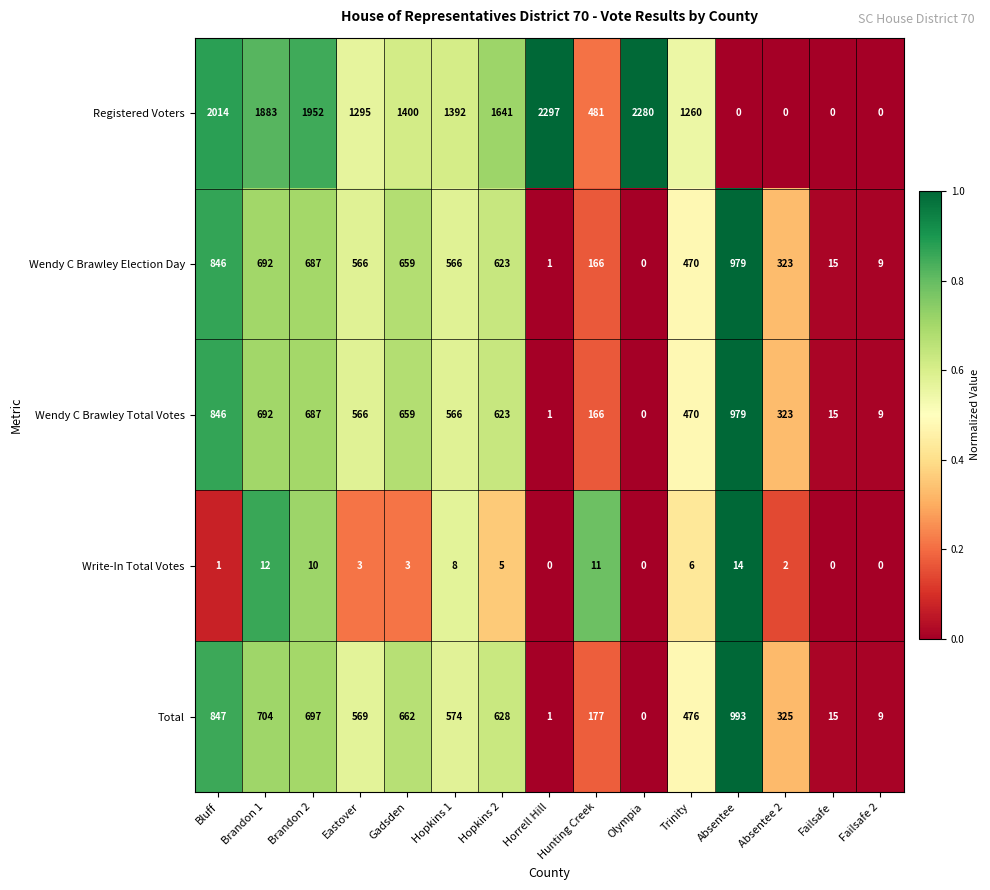

Which series has the largest range (max minus min)?

Registered Voters